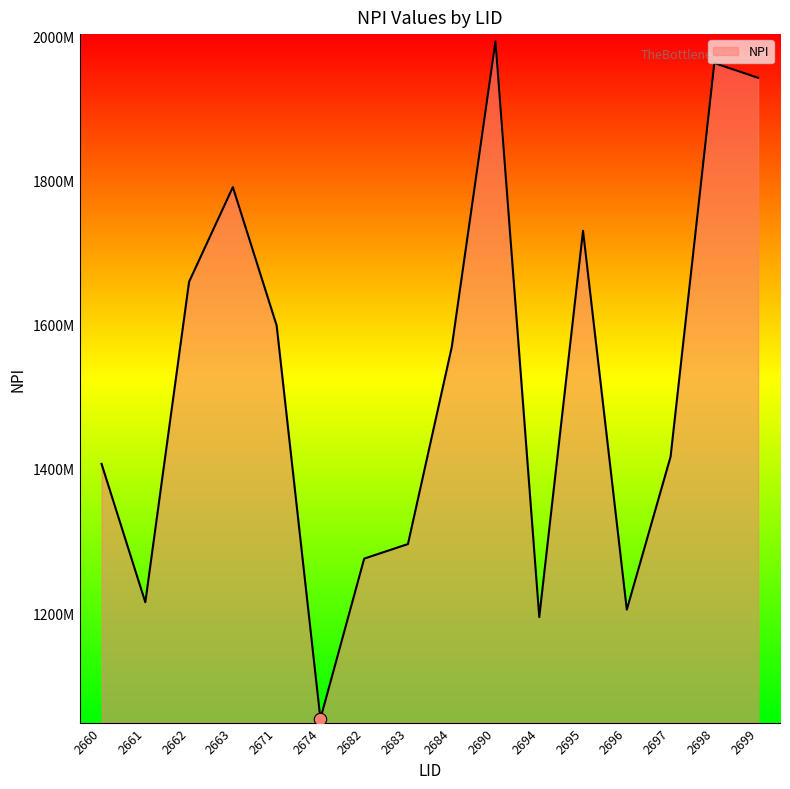

What is the ratio of the value at 2662 to the value at 2694?

1.4